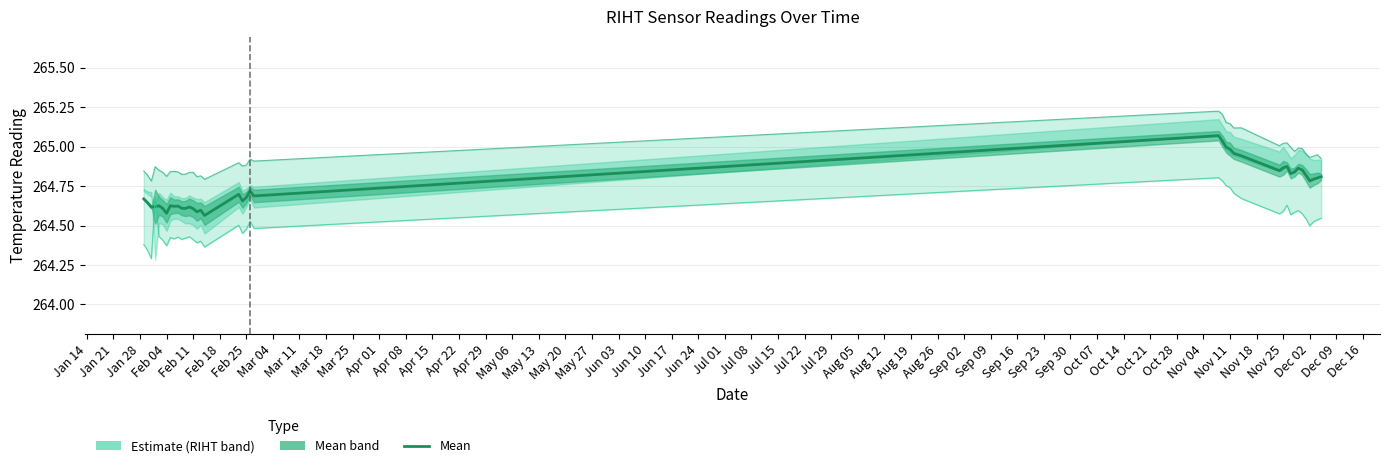

What is the minimum value shown in the chart?

264.3